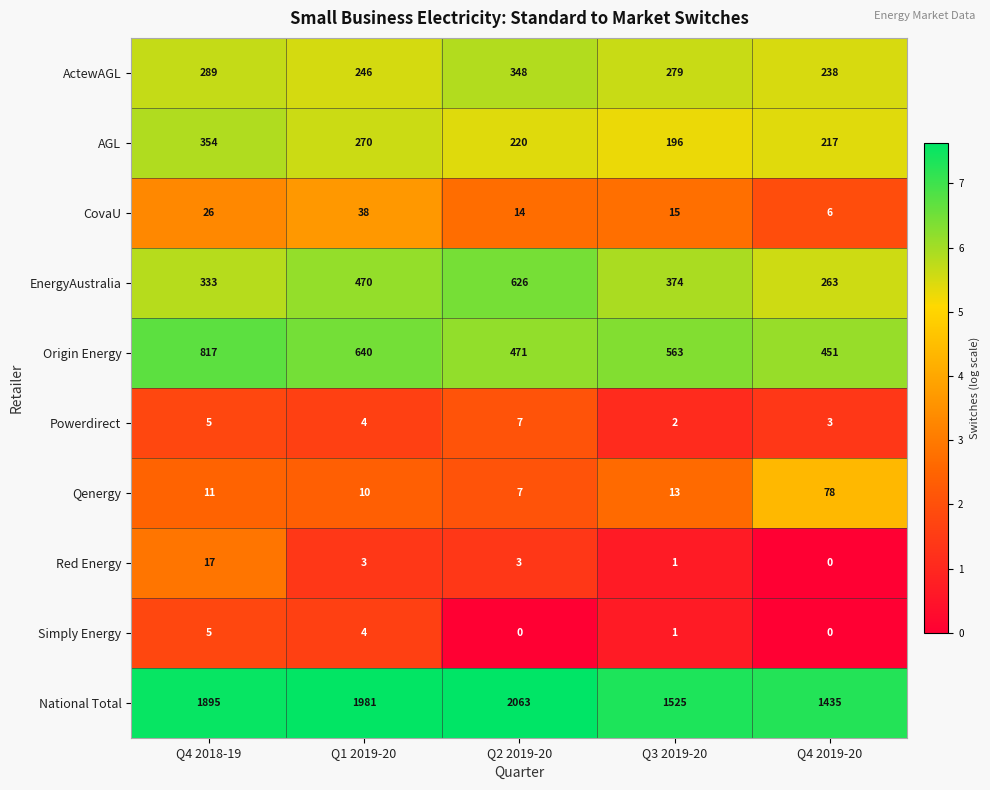

Which series has the largest total across all categories?

National Total